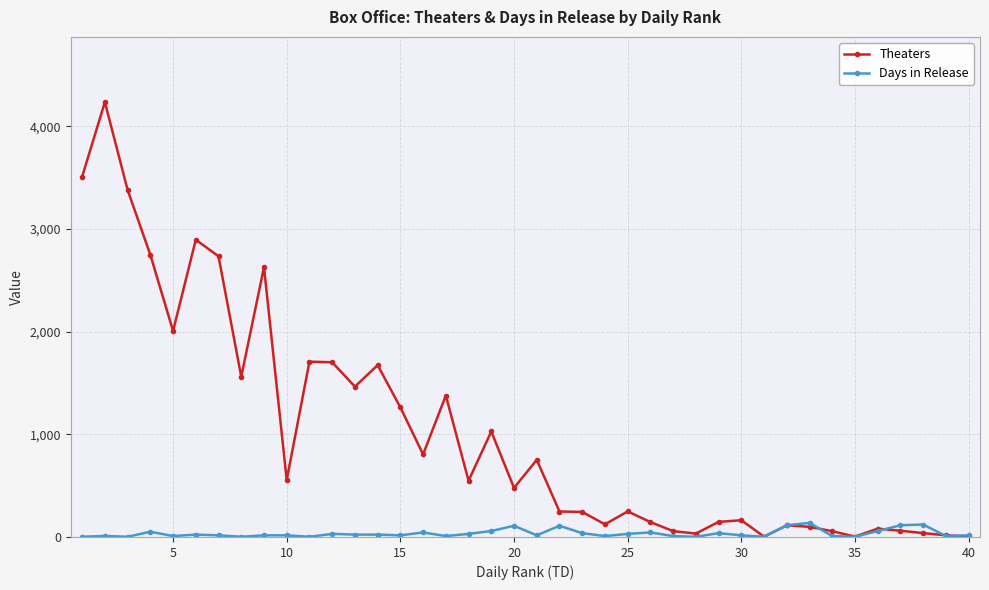

What is the maximum value for Days in Release?

137